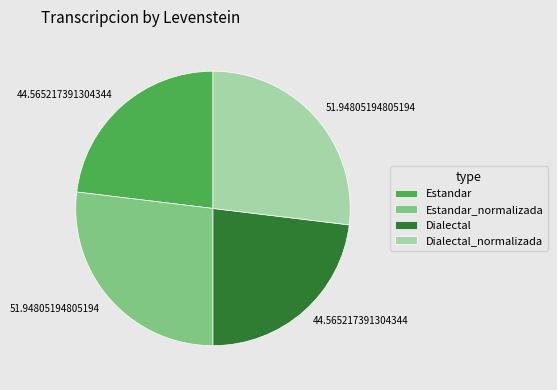

Is there any slice that represents more than half of the pie?

No